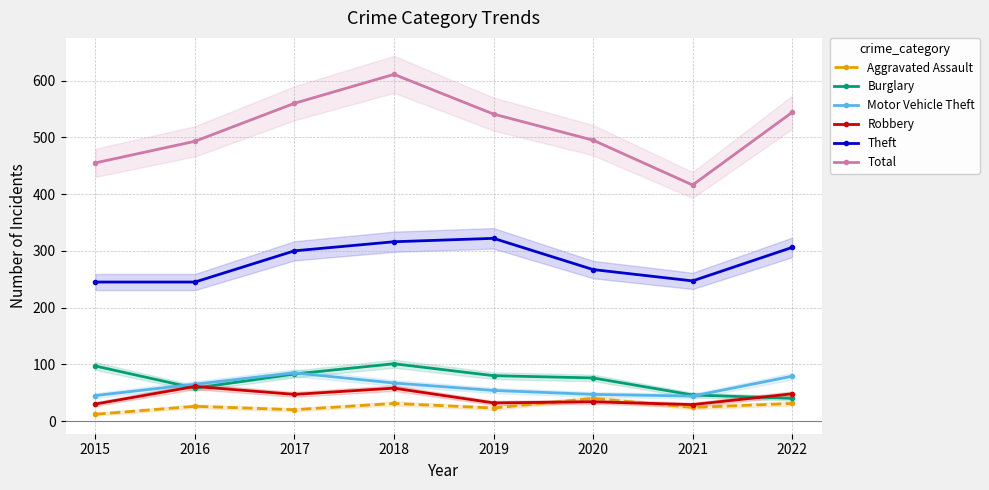

The value of Motor Vehicle Theft at 2019 is 54. True or false?

True